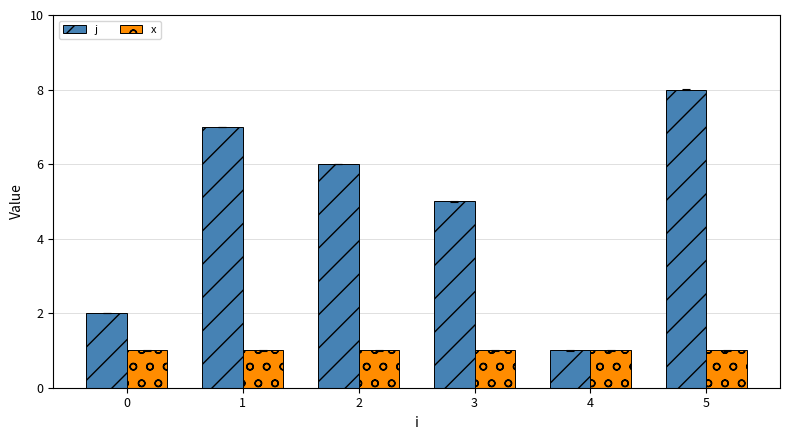

How many values in the j series are below 6?

3